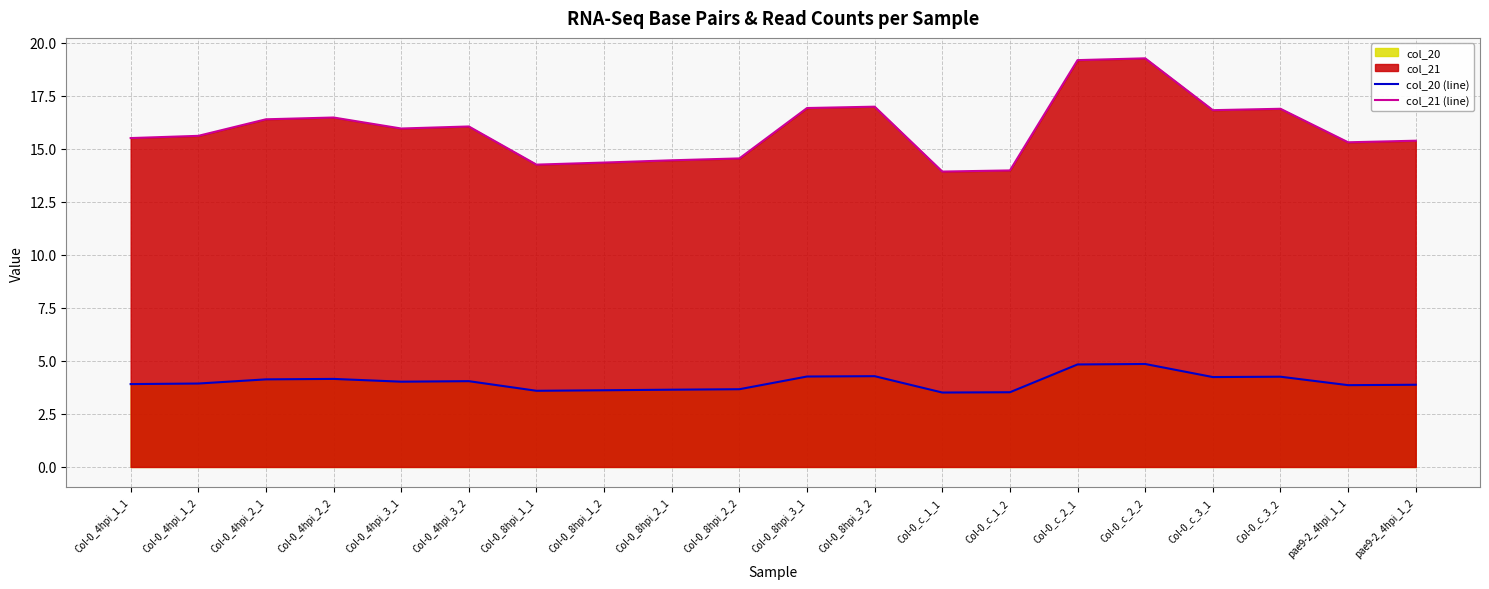

How many lines are shown in the chart?

2